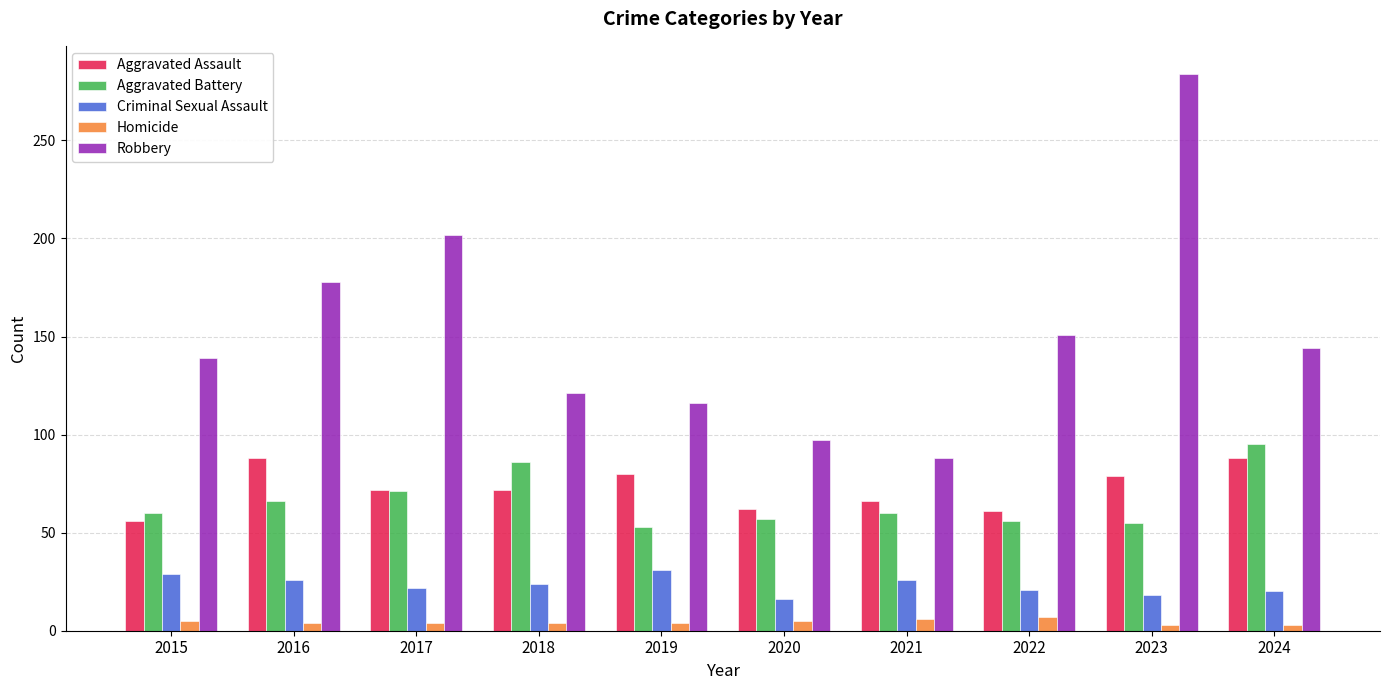

Which series changed the most between 2016 and 2020?

Robbery